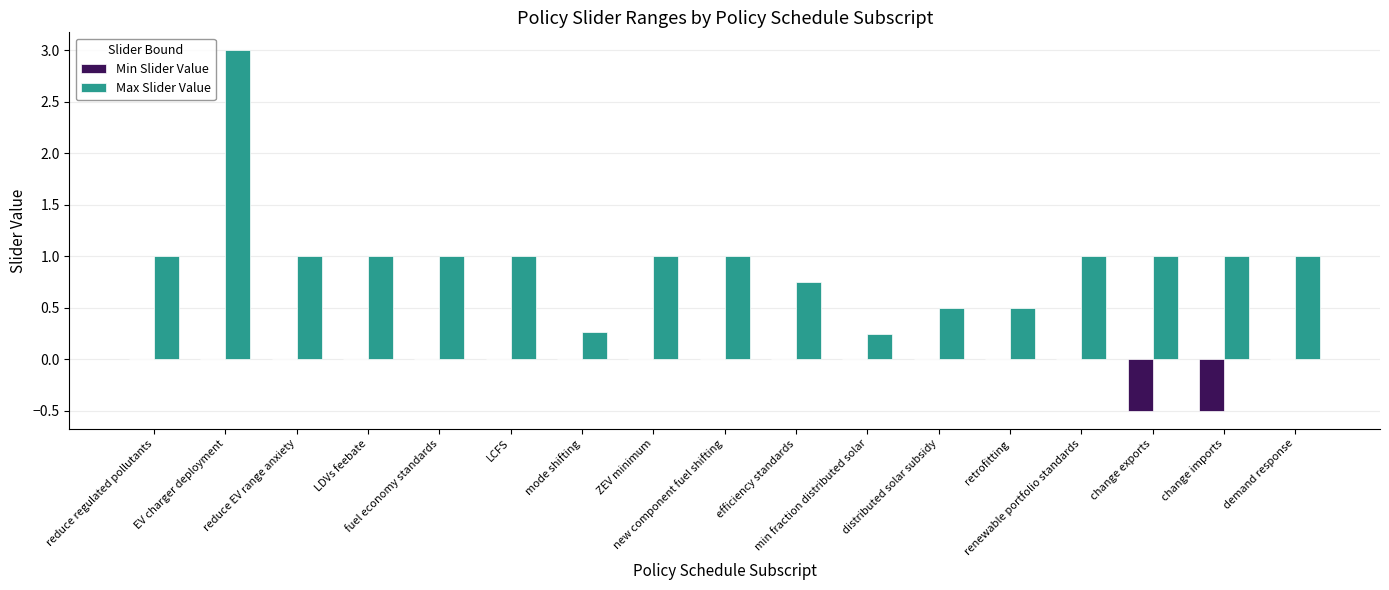

What is the maximum value shown in the chart?

3.0